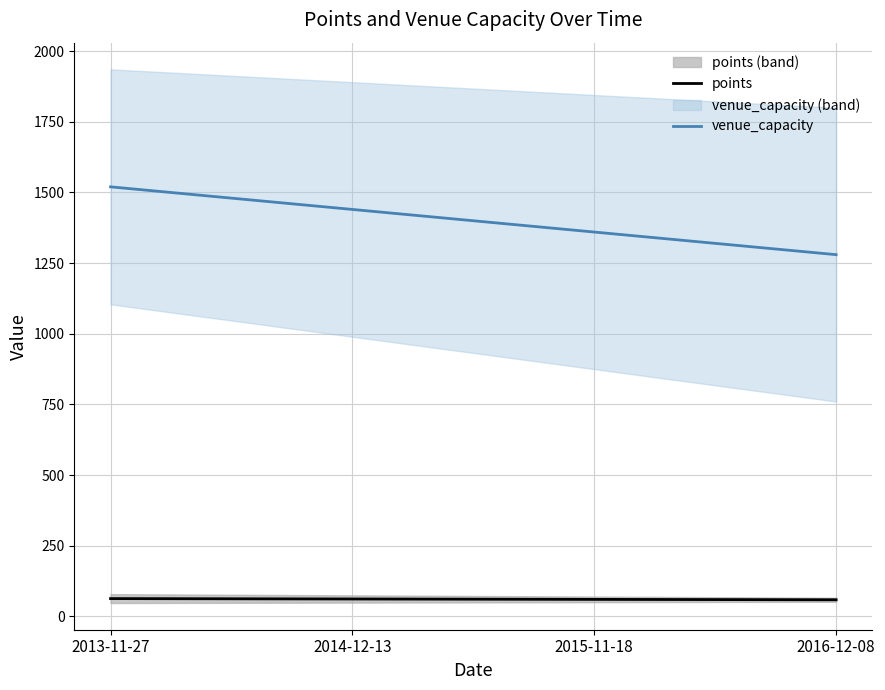

Is the value of venue_capacity at 2016-12-08 greater than the value of points at 2016-12-08?

Yes